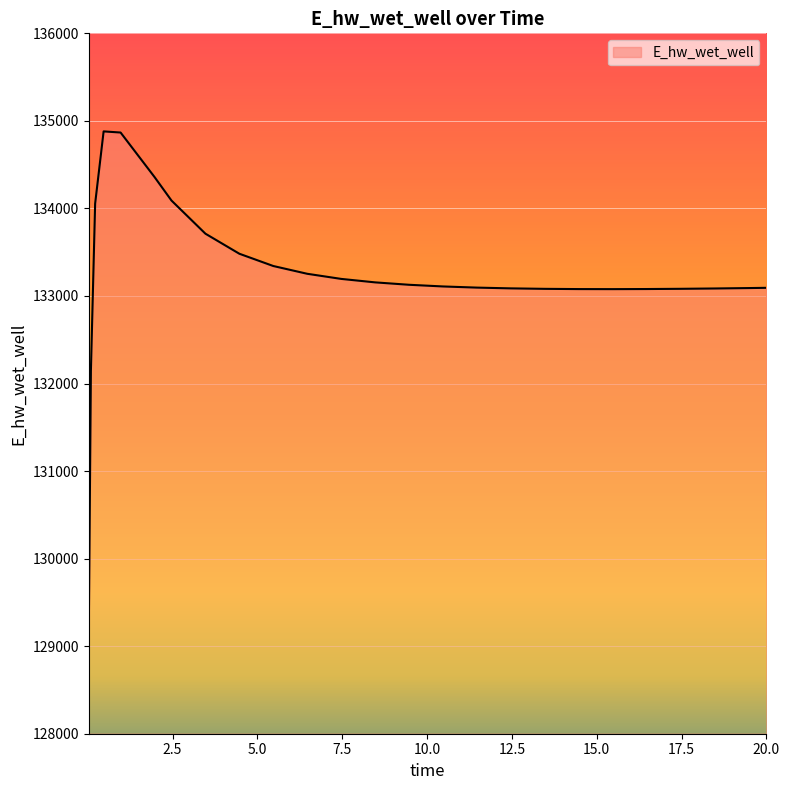

What is the minimum value shown in the chart?

129163.9